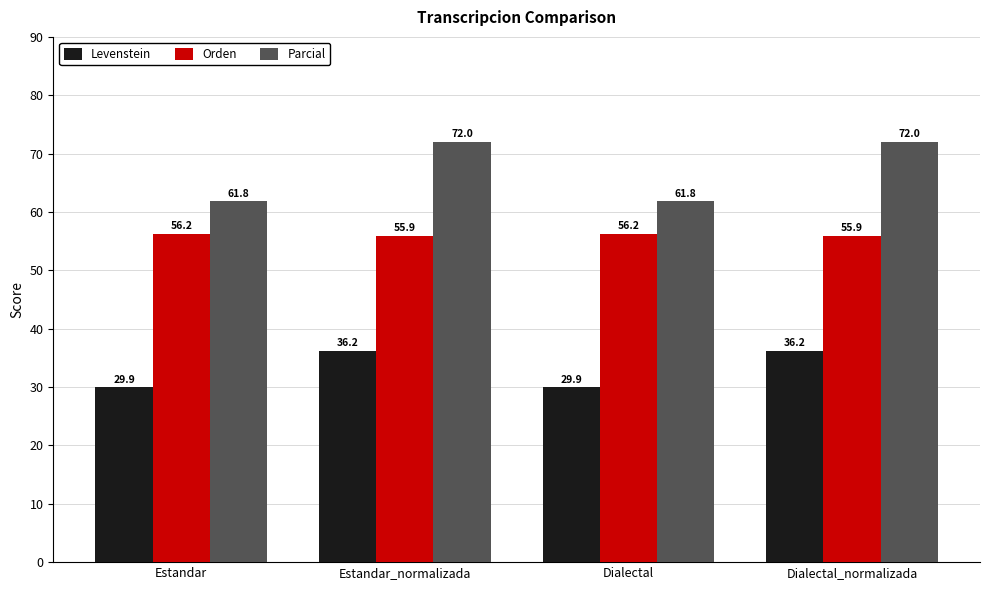

Where does the Parcial series first go above 72?

Estandar_normalizada